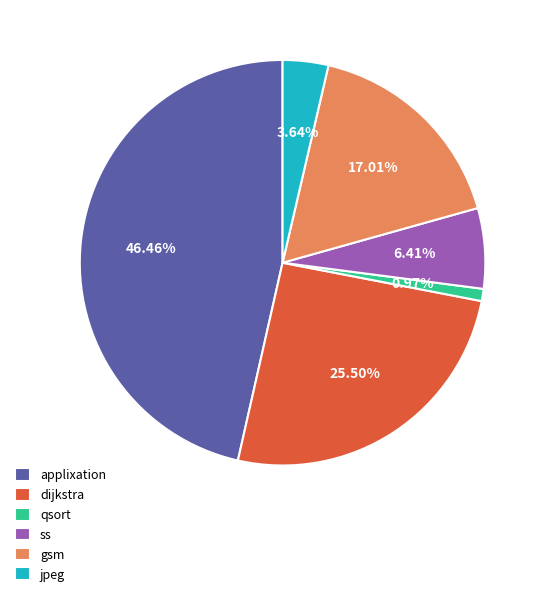

To the nearest percent, what percentage of the pie is jpeg?

4%